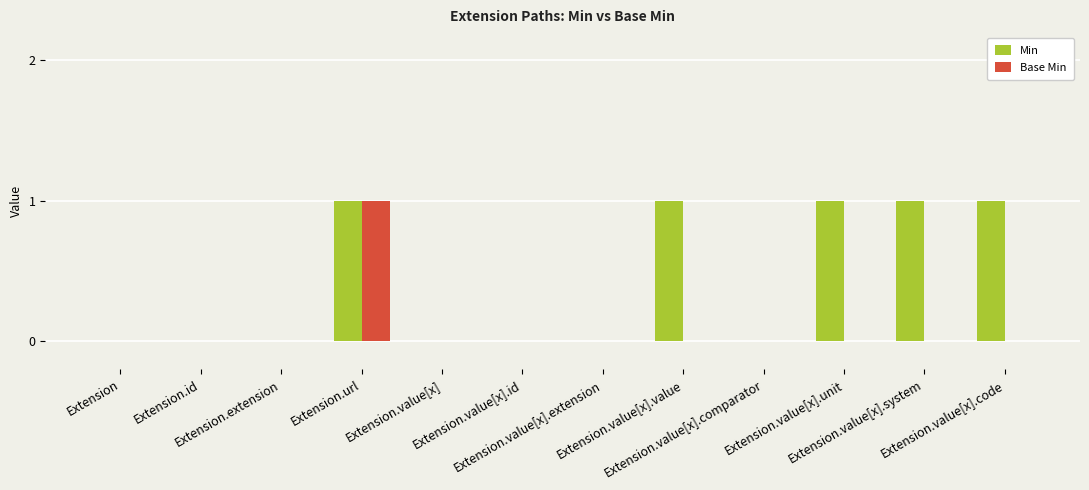

Which series has the largest total across all categories?

Min